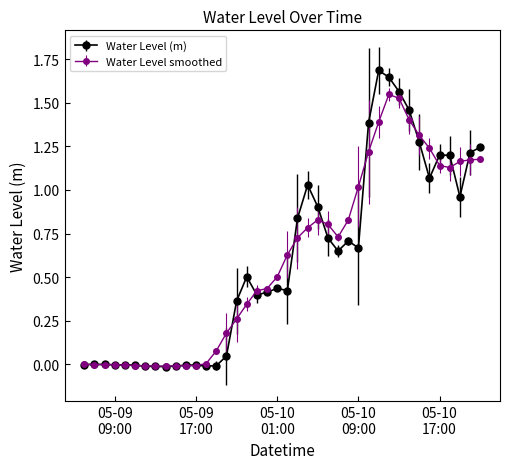

List the series in order of their peak value, lowest first.

Water Level smoothed, Water Level (m)